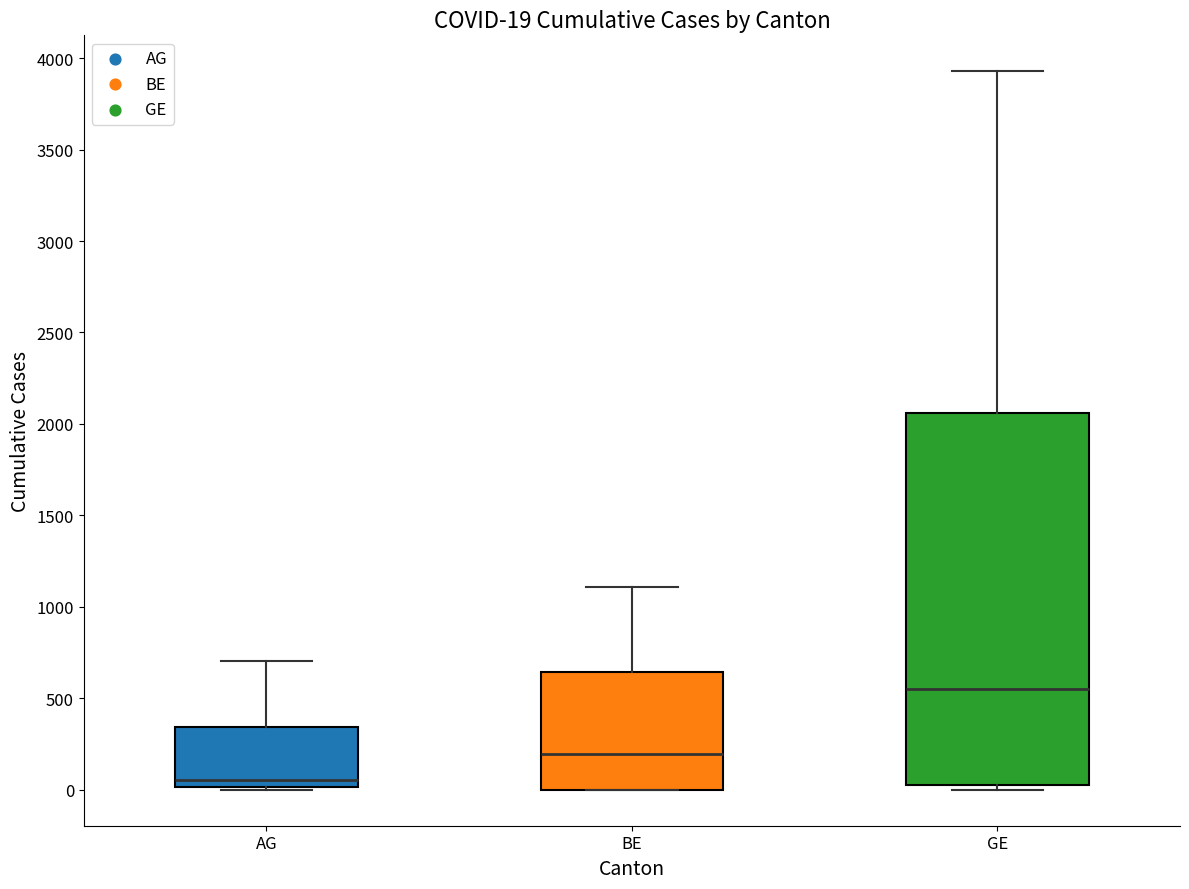

Which box's median line is the lowest?

AG